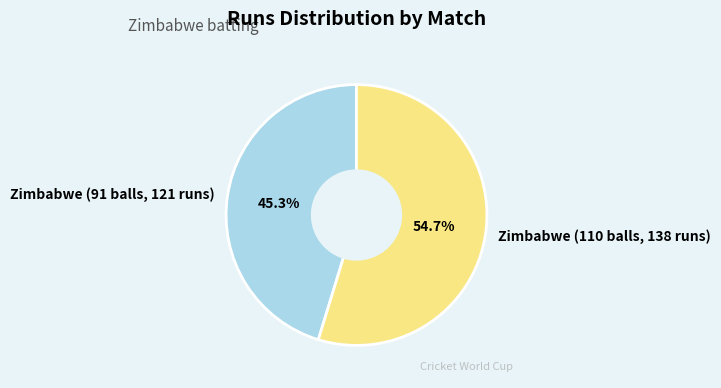

How many segments does this pie chart have?

2